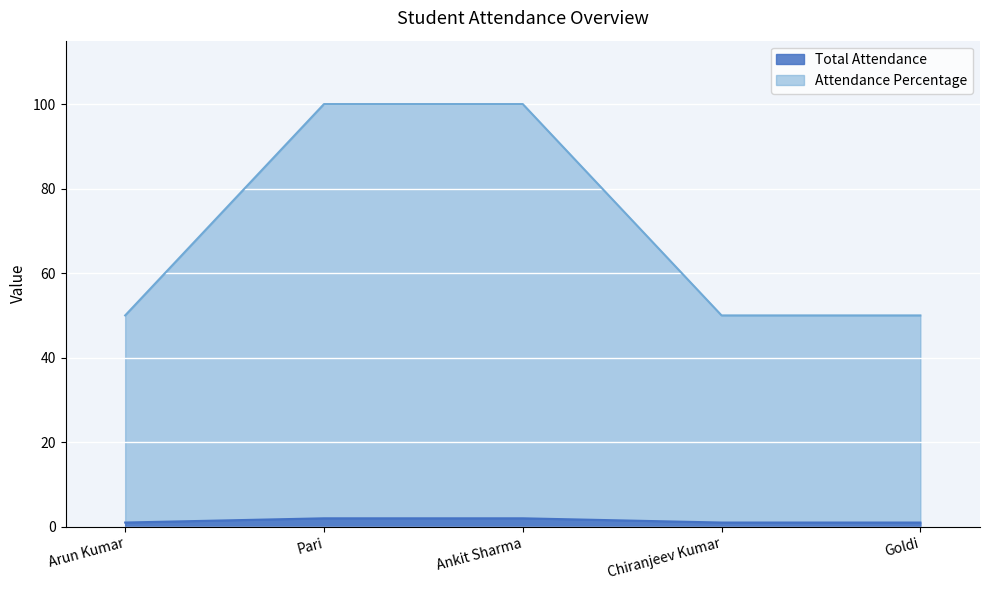

True or false: Attendance Percentage and Total Attendance cross at least once.

False